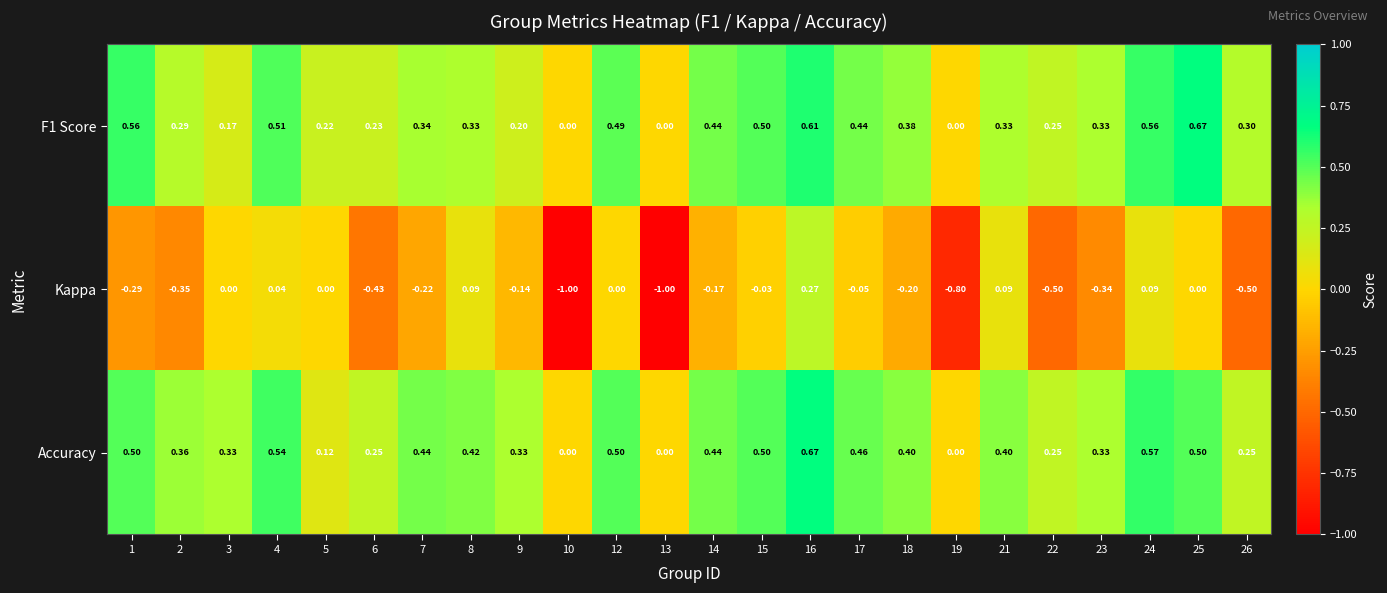

Is the value of Kappa at 22 greater than the value of Accuracy at 17?

No